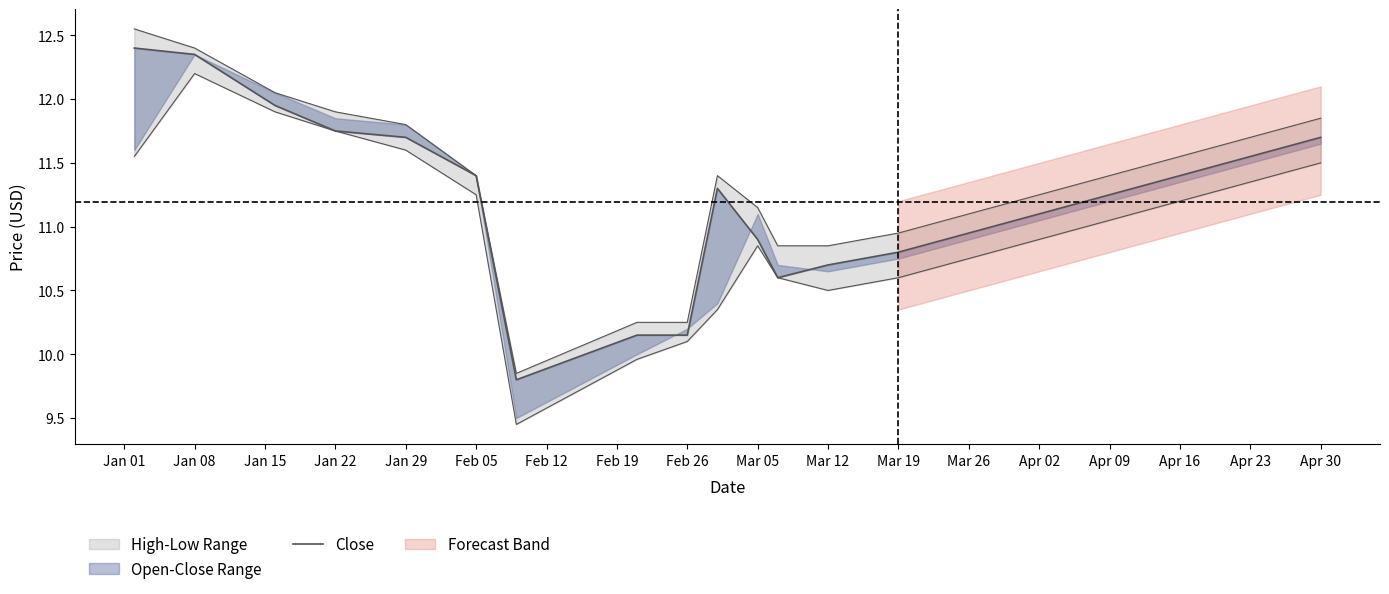

What is the ratio of the value at Apr 30 to the value at Jan 08?

0.9